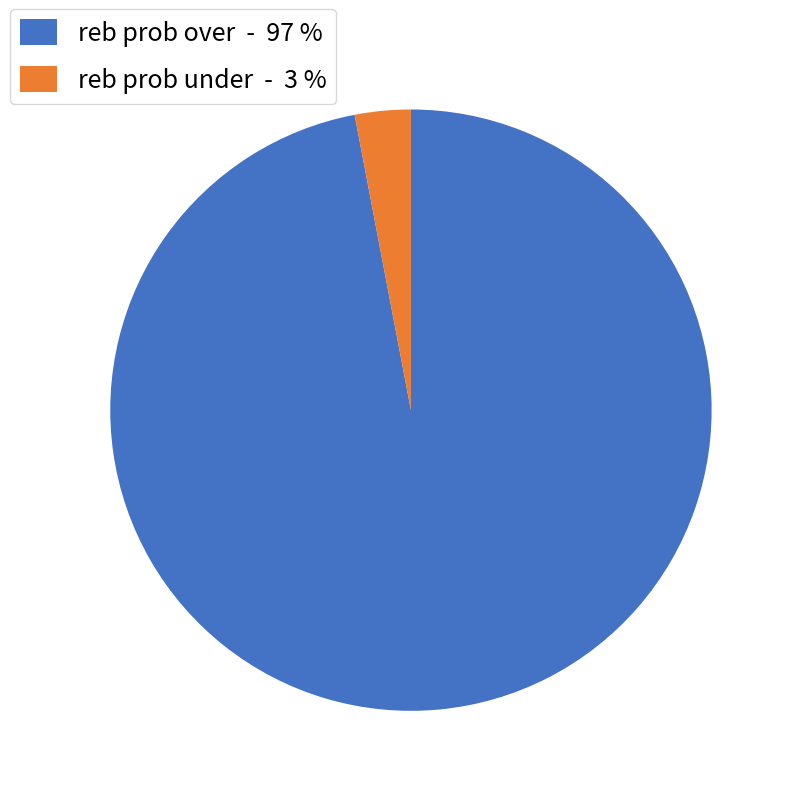

True or false: reb prob under - 3 % accounts for 10% of the total.

False